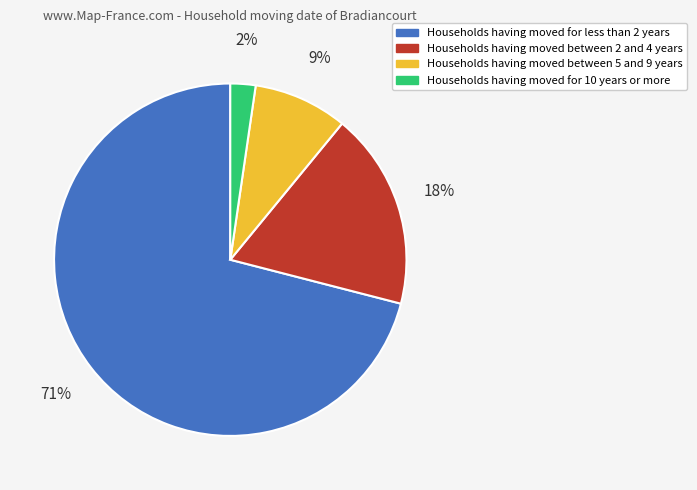

Does any single category account for the majority?

Yes